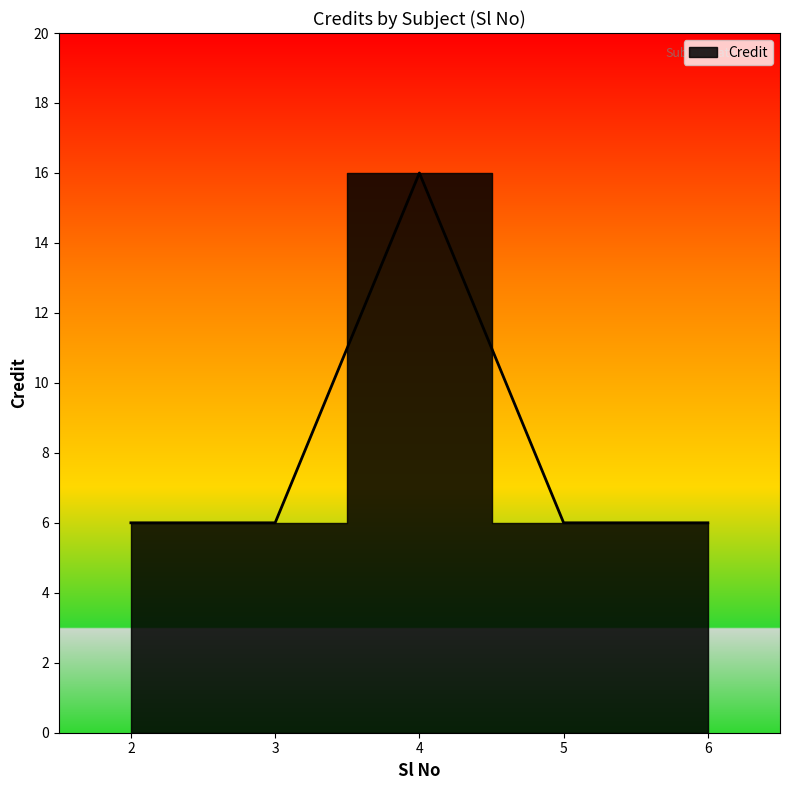

Which has a higher value, 4 or 6?

4